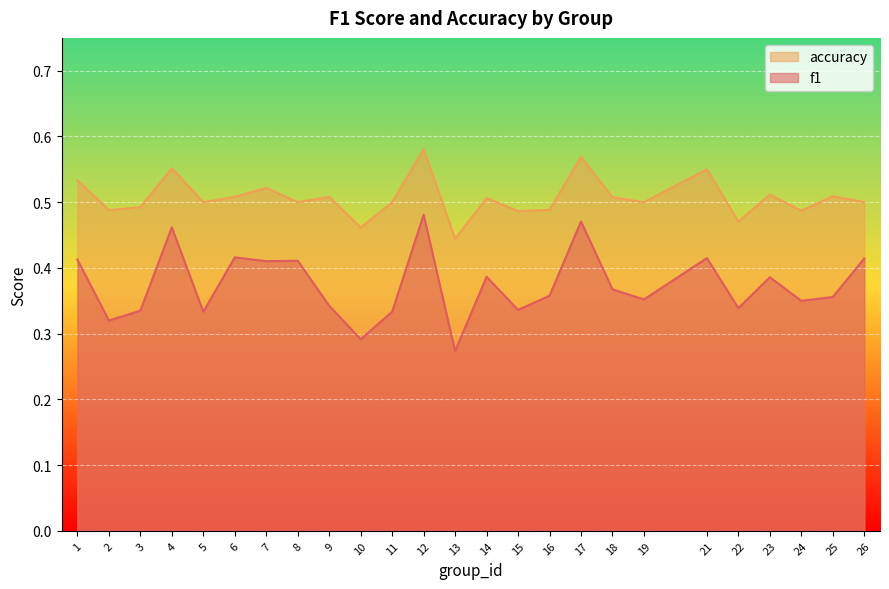

At how many categories does at least one series exceed 0?

25